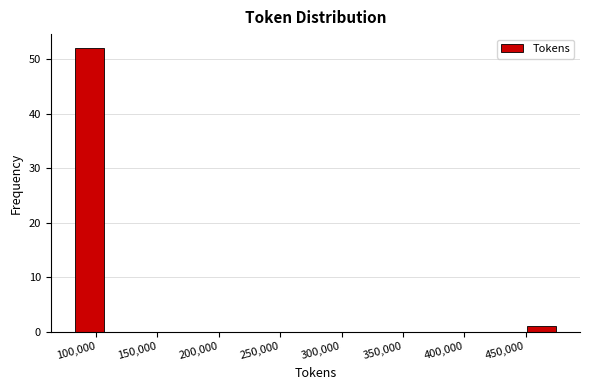

Which range on the x-axis has the tallest bar?

85000 to 110000